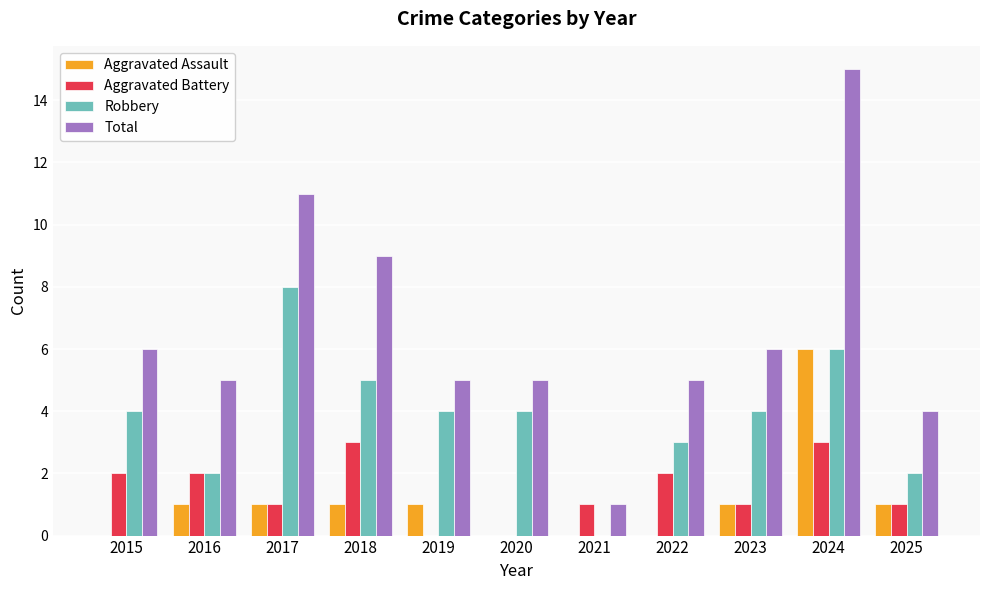

Which series has the widest spread of values?

Total